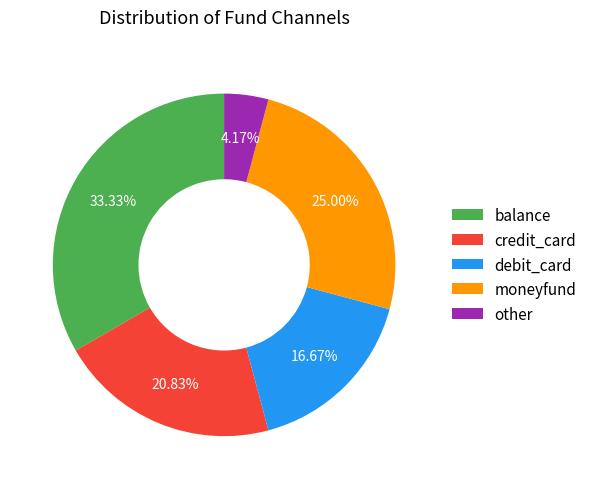

How many segments does this pie chart have?

5